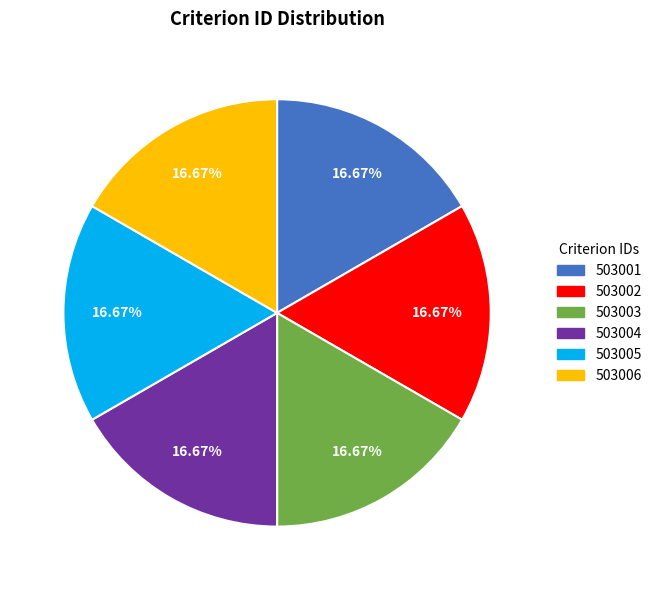

Does any single category account for the majority?

No